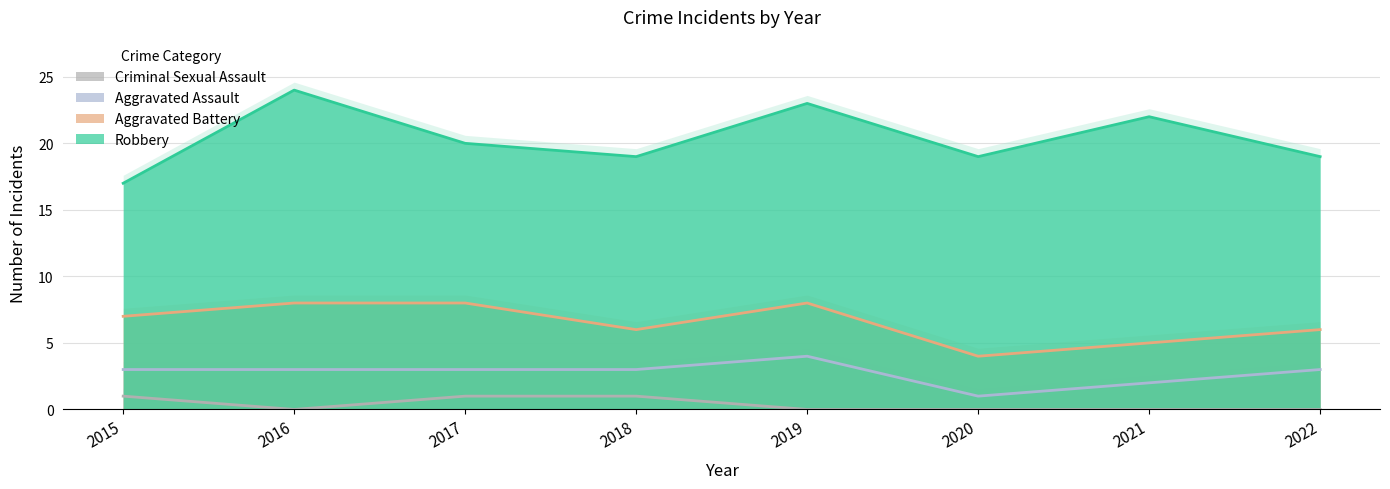

True or false: Robbery has a value of 10 at 2020.

False